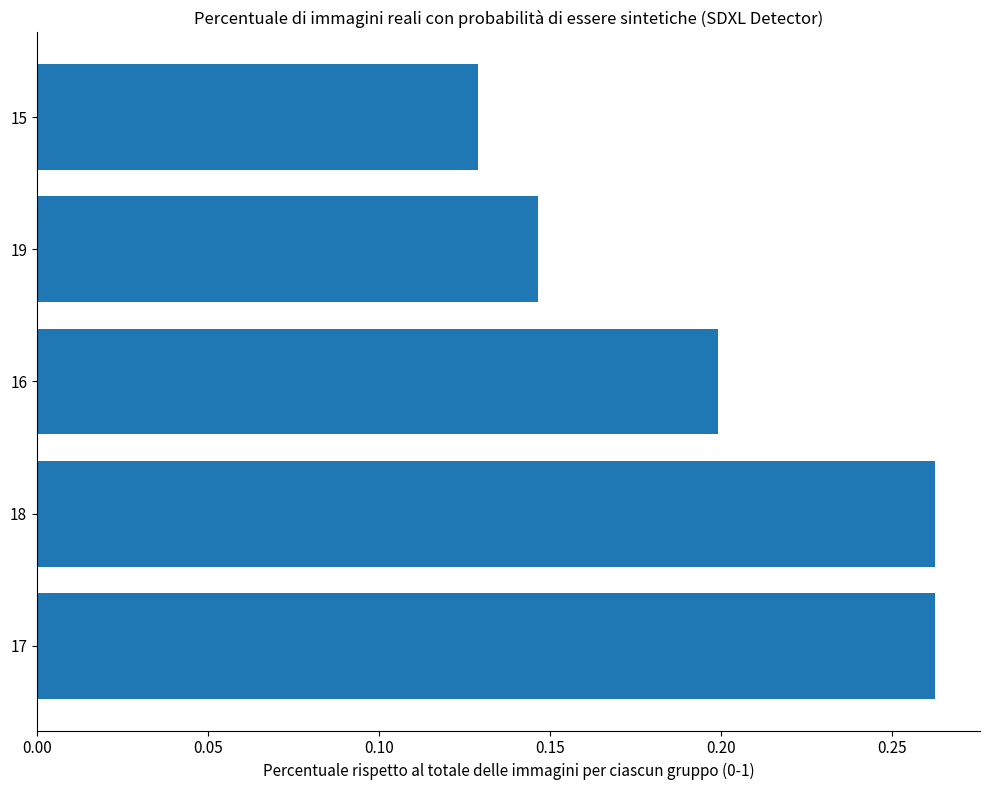

How many categories are shown in the chart?

5